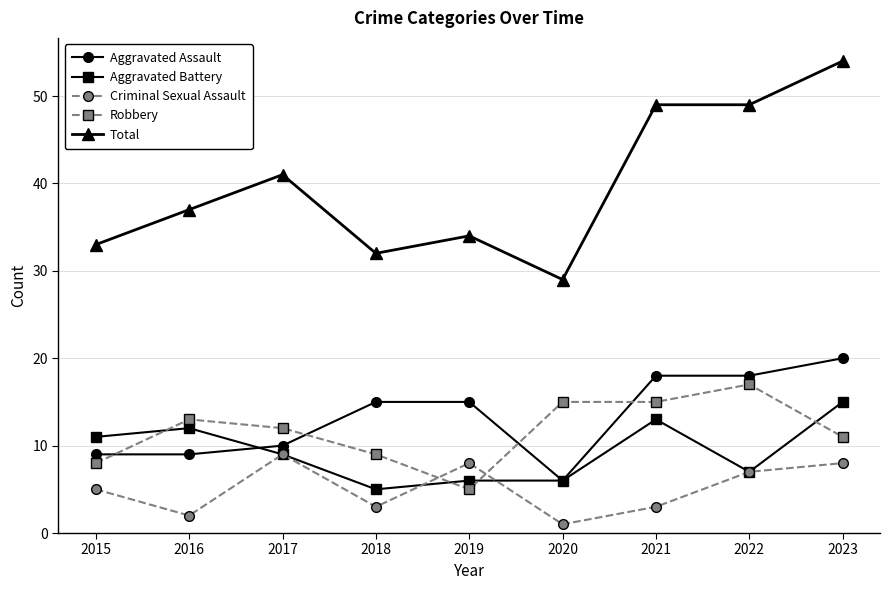

What is the difference between the maximum and minimum values in the Aggravated Assault series?

14